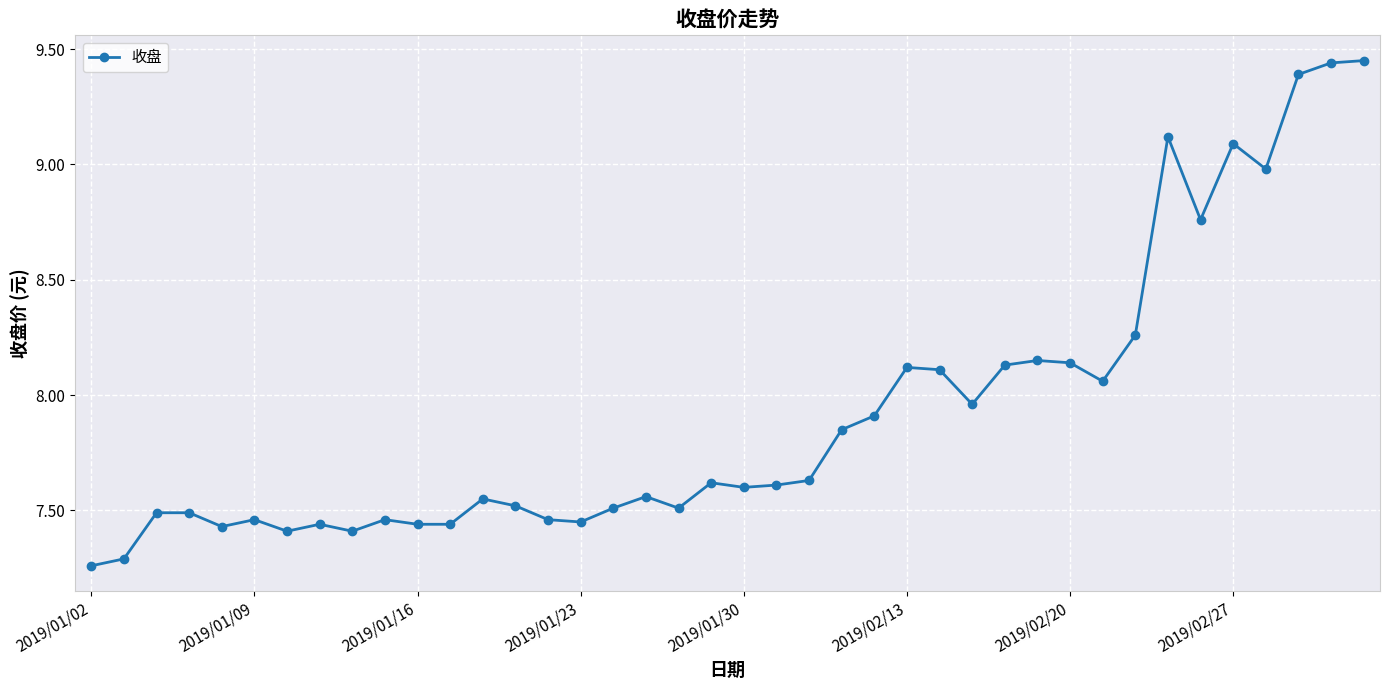

True or false: there are more than 1 points higher than both neighbors.

True